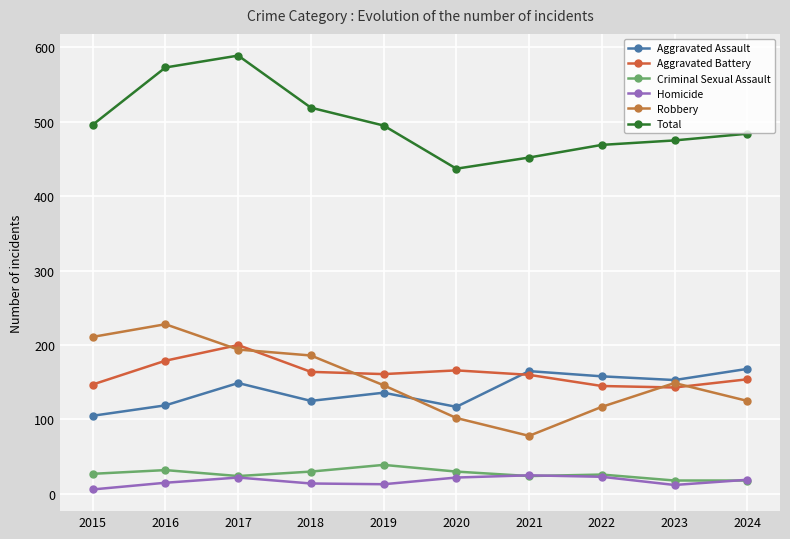

How many series are shown in this chart?

6